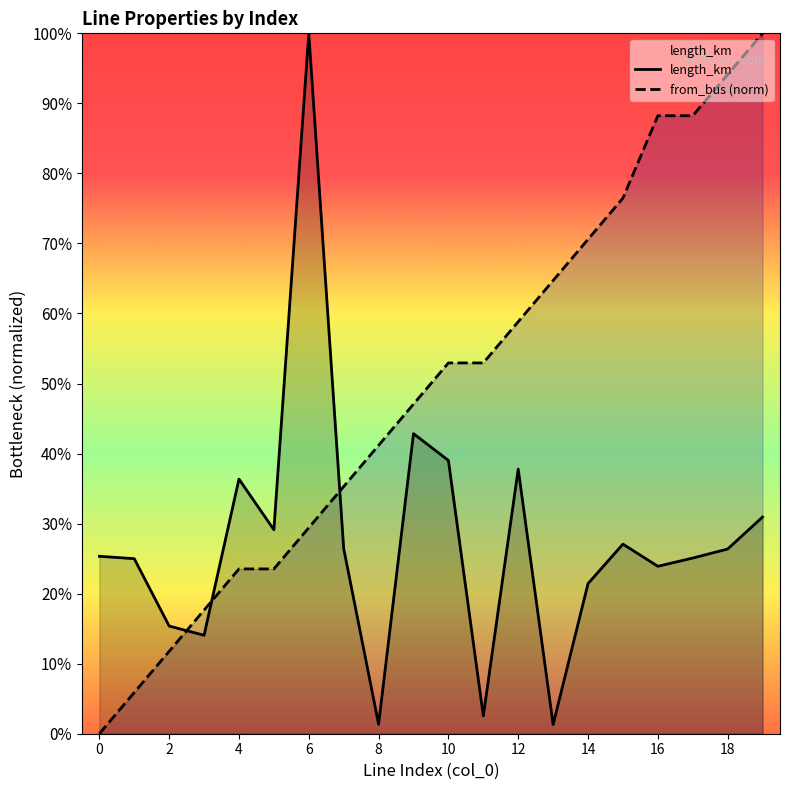

What is the highest value of the from_bus (norm) series?

1.0